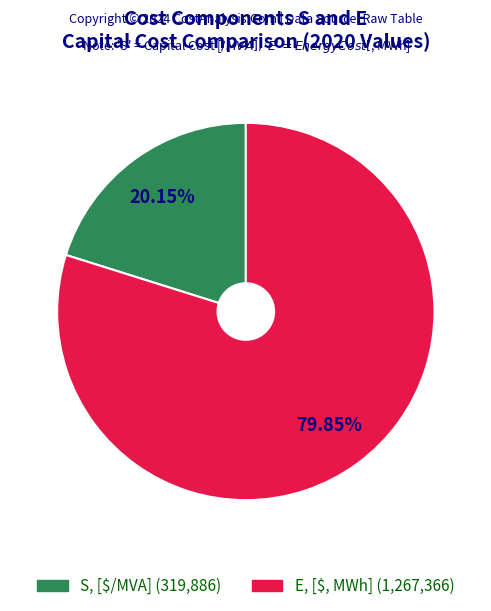

Which slice represents more than half of the pie?

E, [$, MWh]